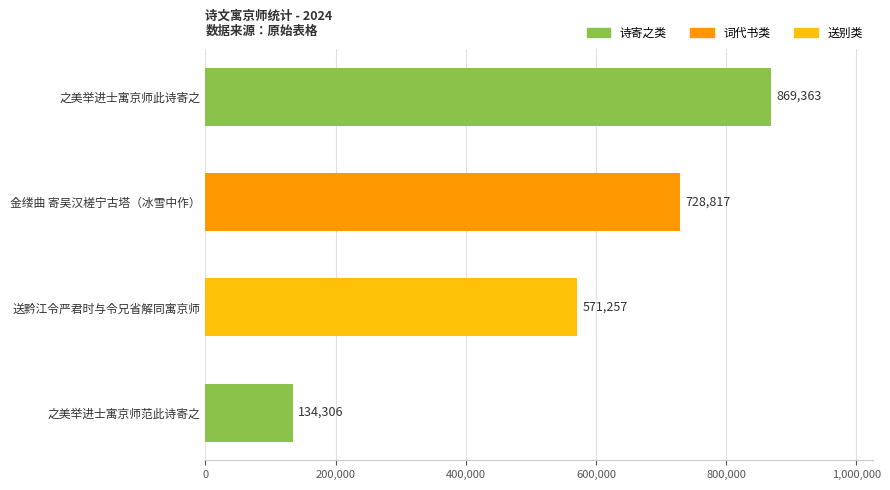

Count the number of categories in the chart.

4